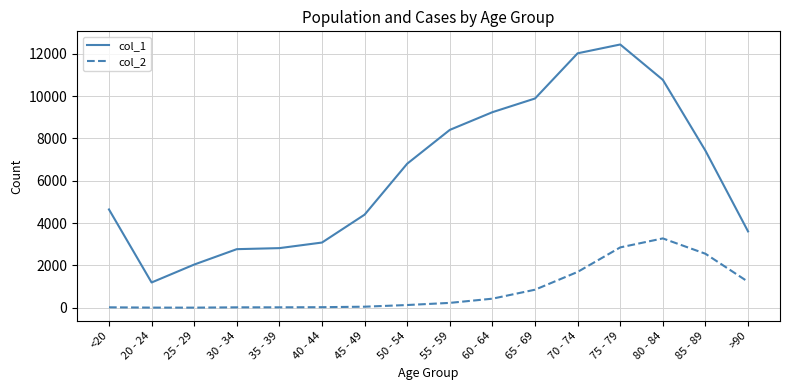

How many lines are shown in the chart?

2